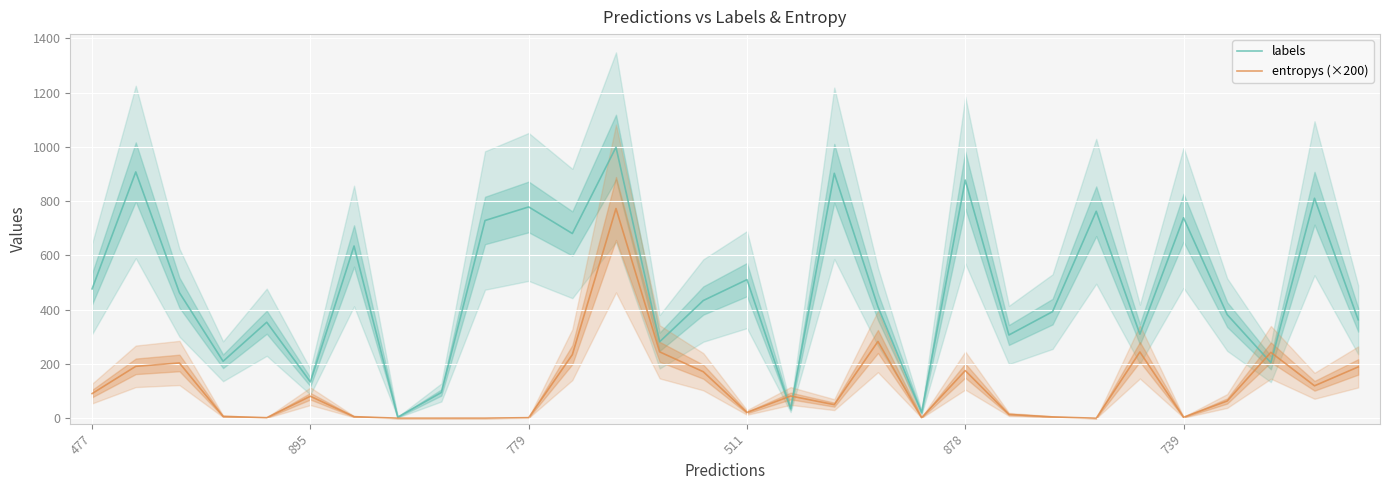

What is the sum of the entropys (×200) values at 19 and 14?

173.7